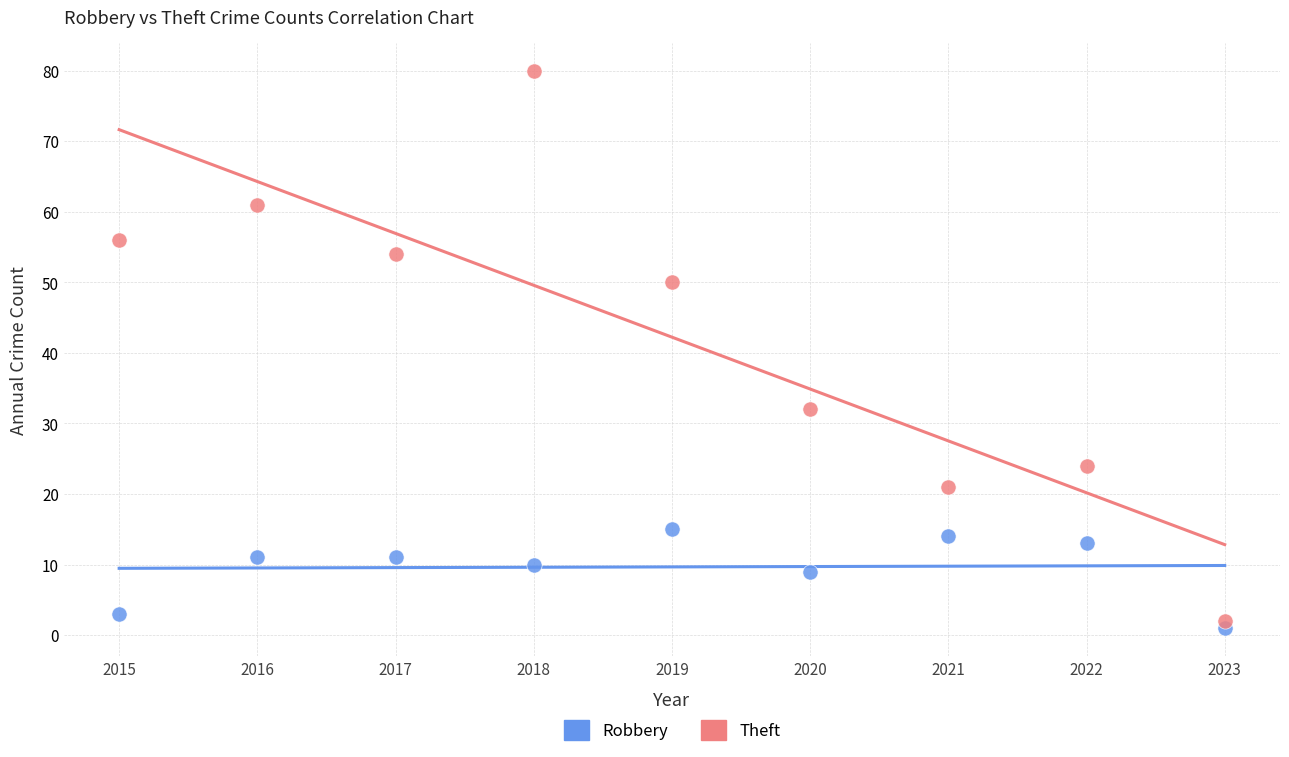

Across all series, what Y value is closest to 40?

32